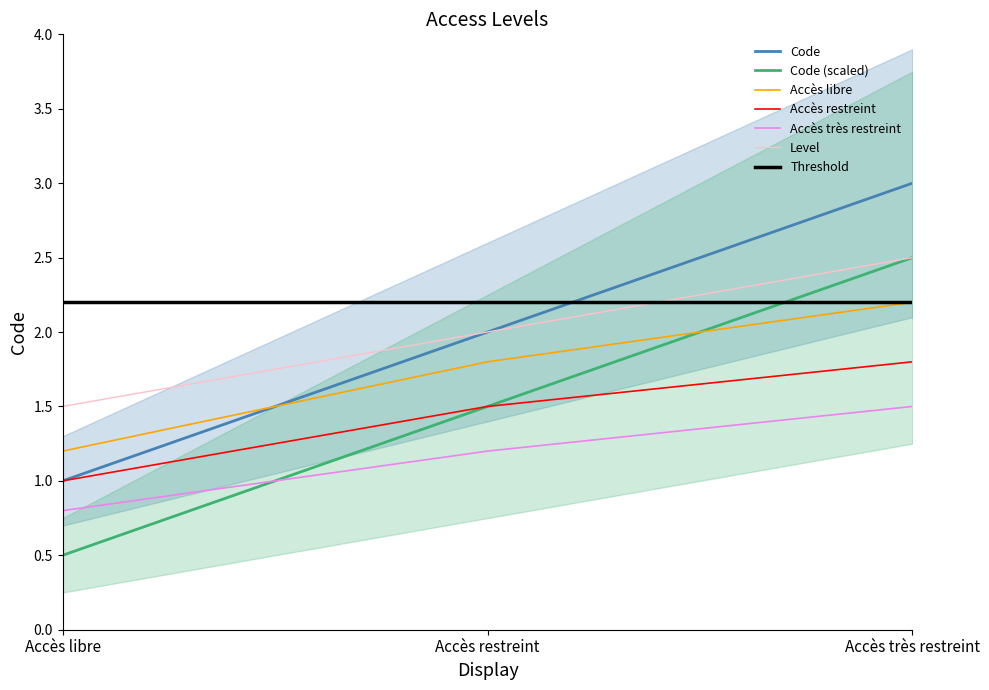

What is the greatest value displayed?

3